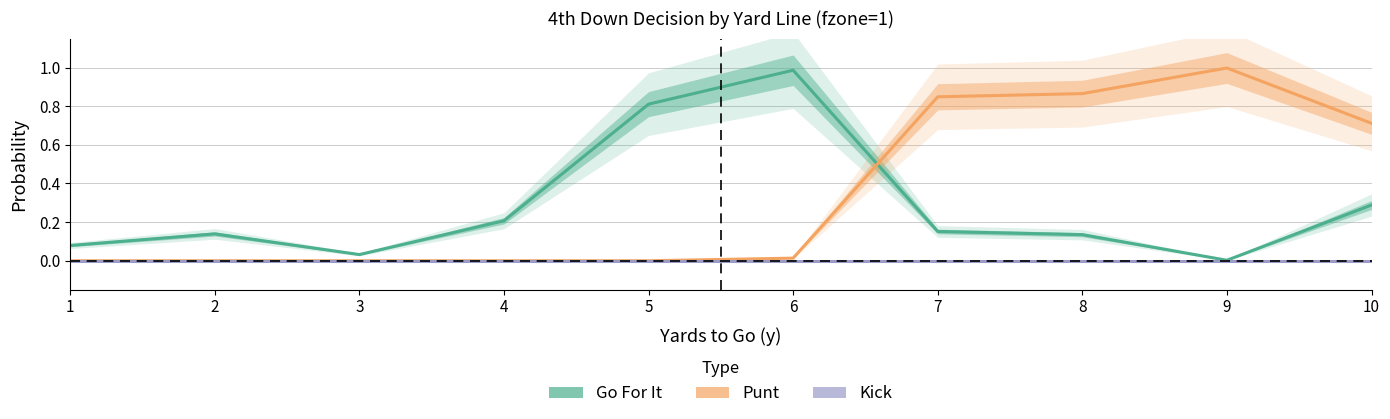

What are all the series names shown in the legend?

Go For It, Punt, Kick